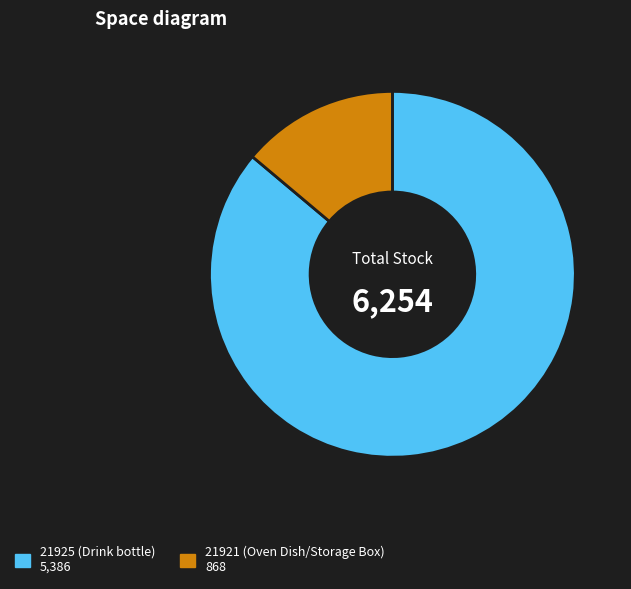

Which has a higher value, 21921 or 21925?

21925